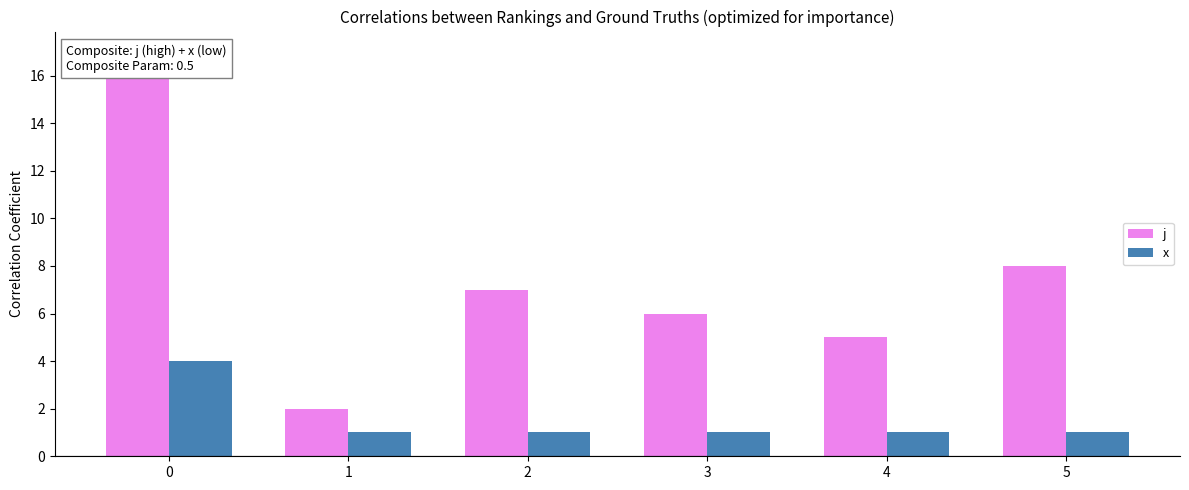

What is the smallest value displayed?

1